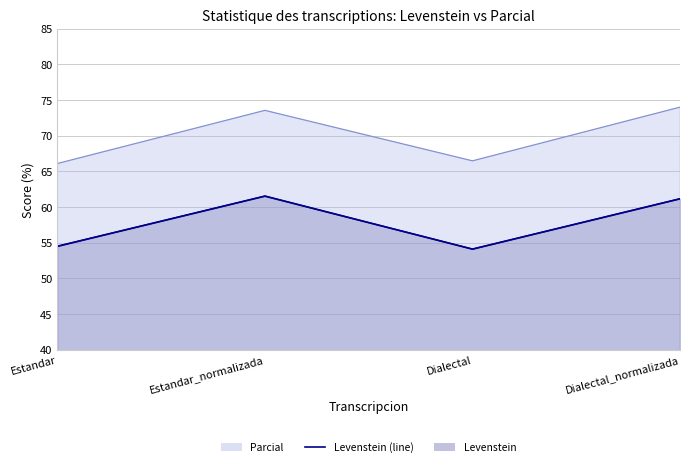

What position from the left is Estandar?

1